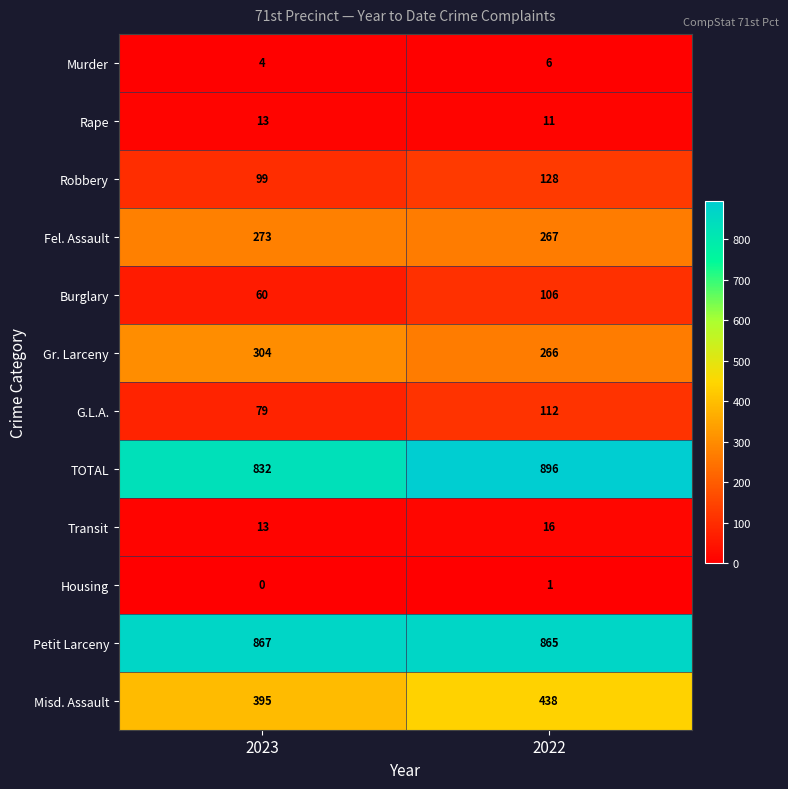

The Burglary series shows 60 at 2023. True or false?

True